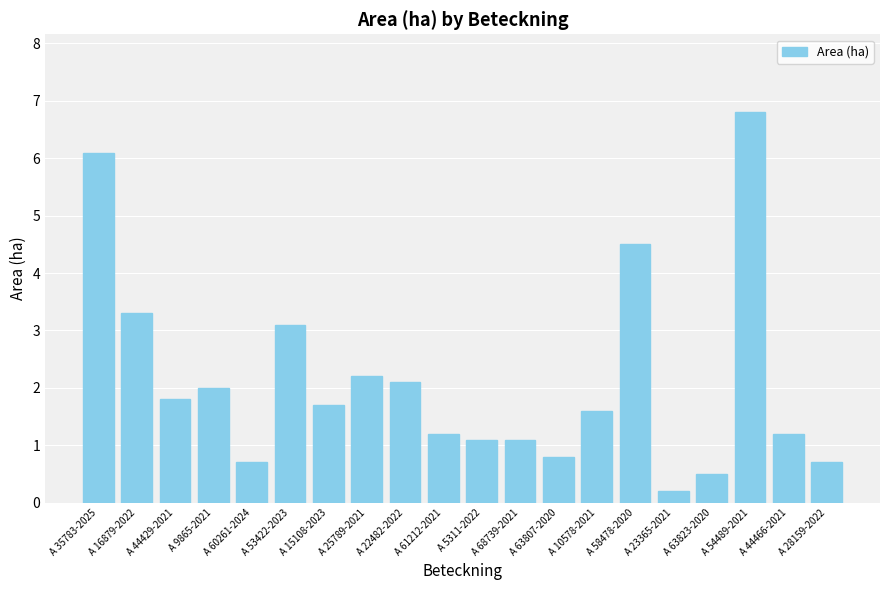

Between A 16879-2022 and A 61212-2021, which is larger?

A 16879-2022